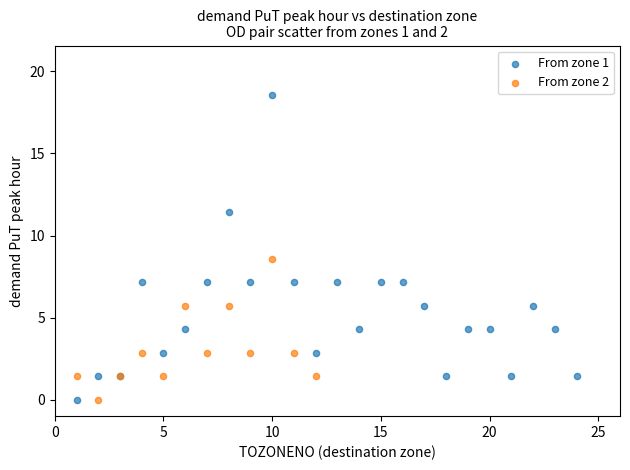

Which series has the widest spread of Y values?

From zone 1